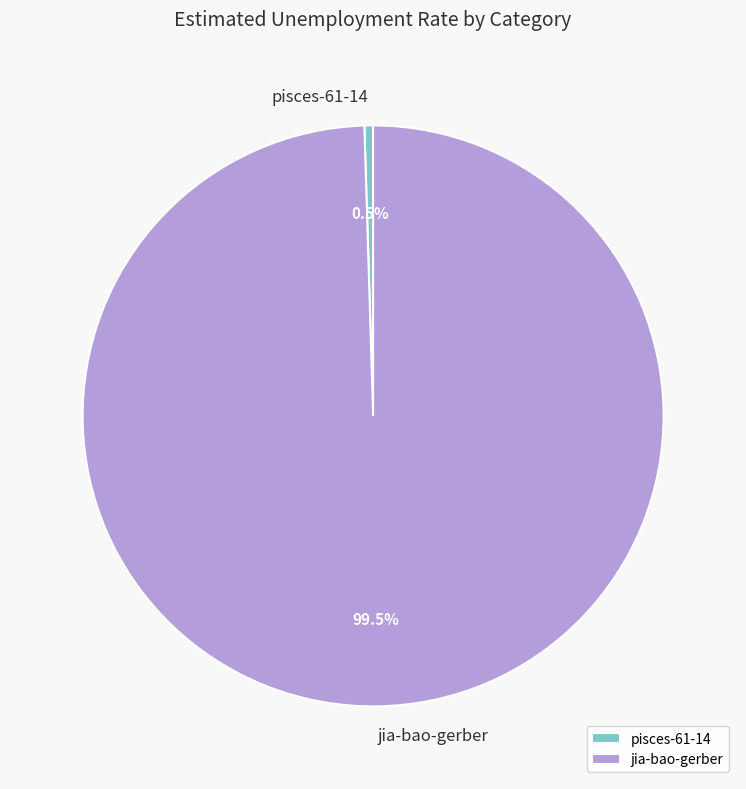

Count the number of slices in the pie.

2